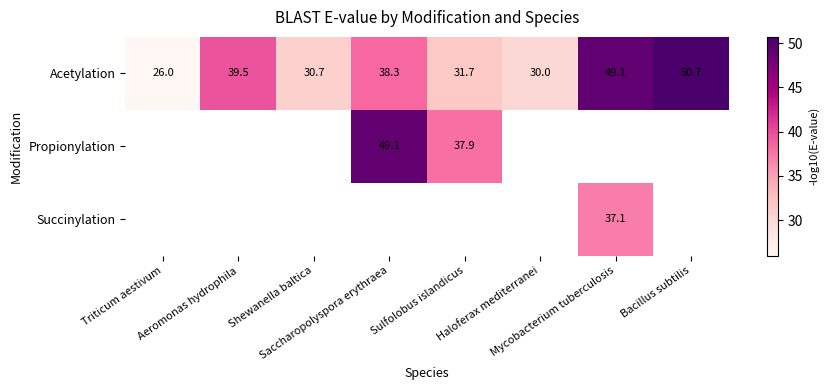

Is the value of Acetylation at Haloferax mediterranei greater than the value of Propionylation at Shewanella baltica?

No